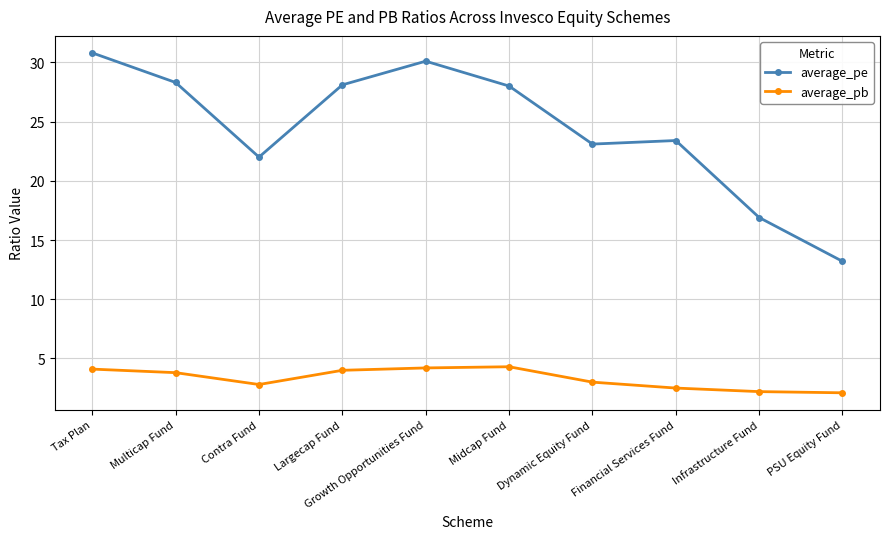

What is the maximum value shown in the chart?

30.8